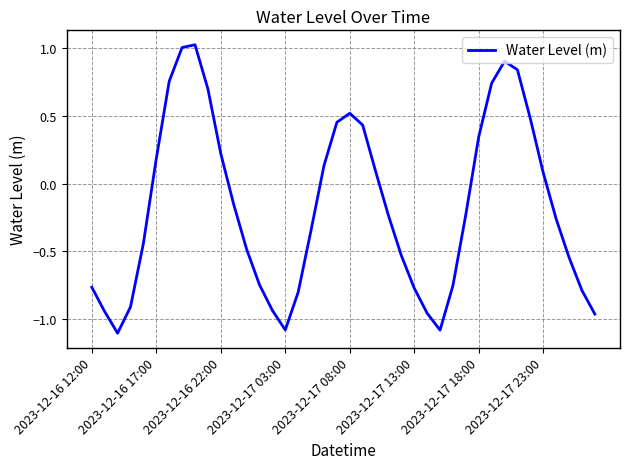

What is the difference between the maximum and minimum values?

2.1